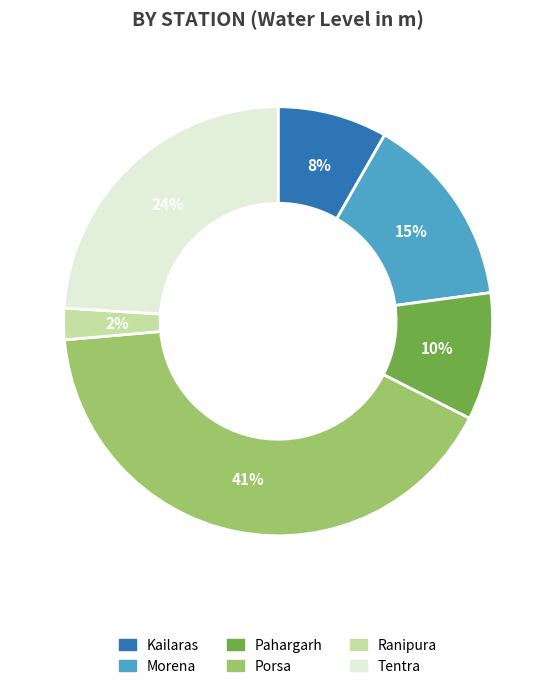

Rank the categories by value from highest to lowest.

Porsa, Tentra, Morena, Pahargarh, Kailaras, Ranipura